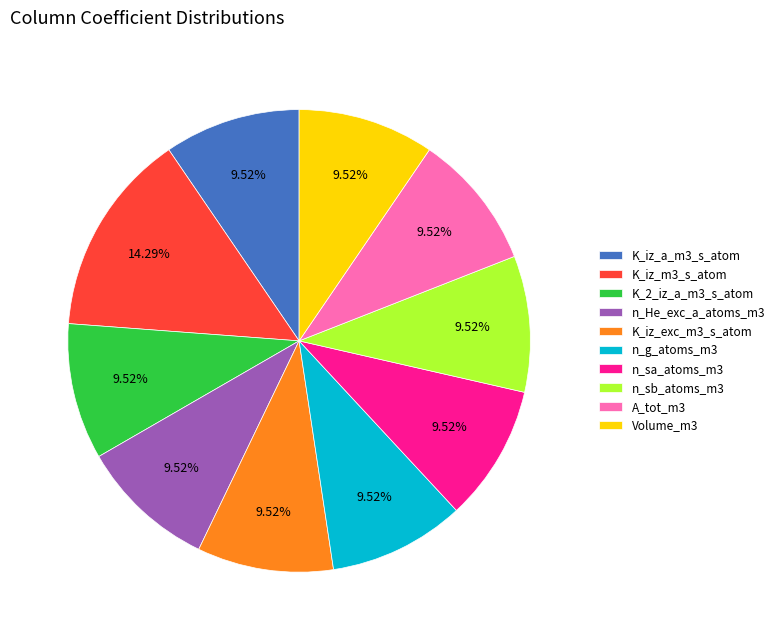

Count the number of slices in the pie.

10